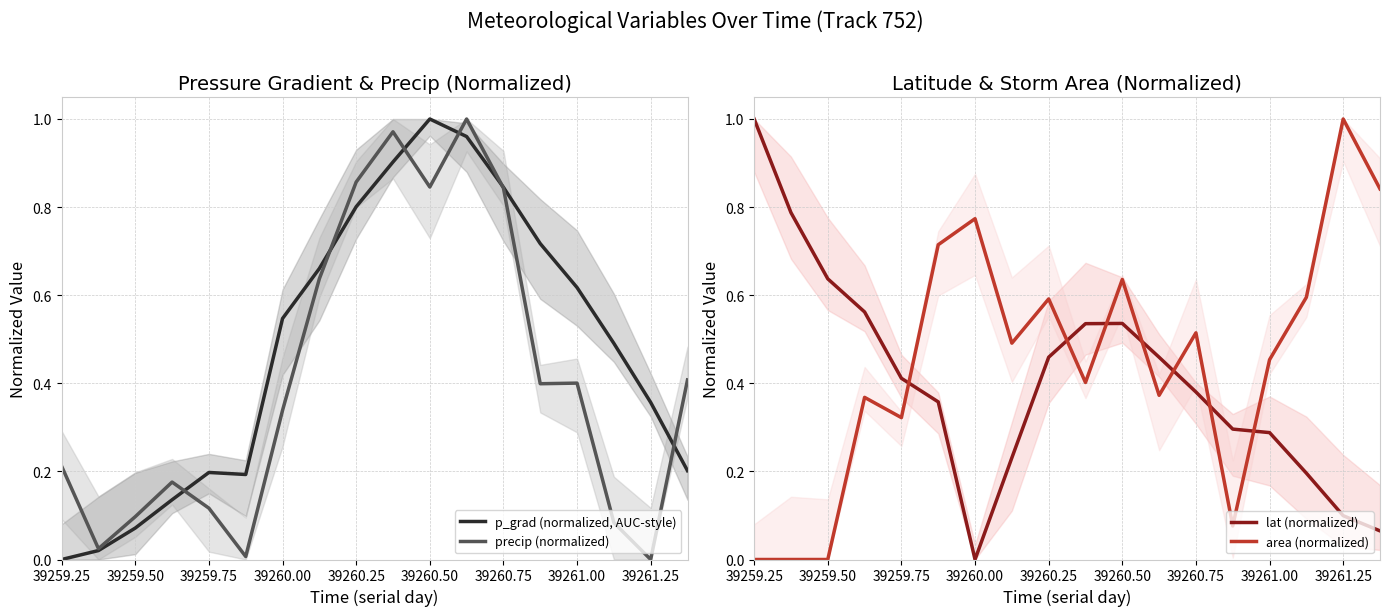

After their last crossing, which series has the higher values: area (normalized) or lat (normalized)?

area (normalized)